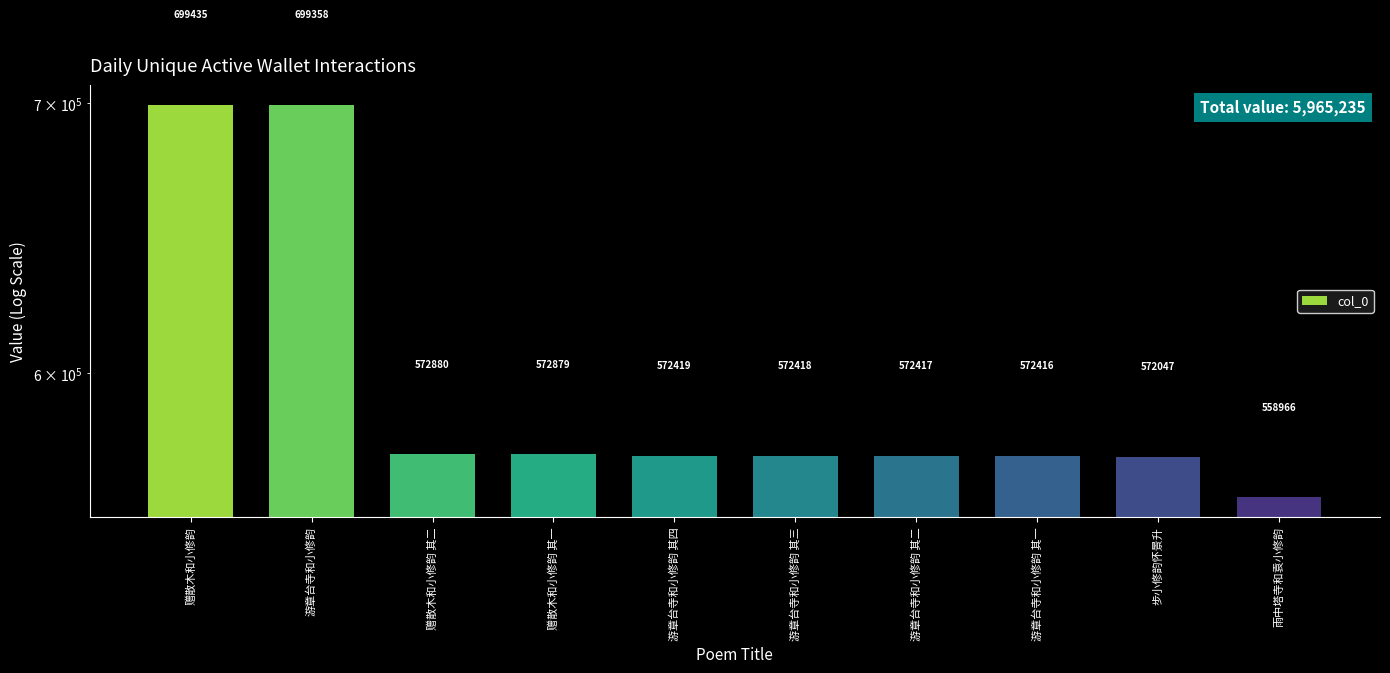

What position from the left is 赠散木和小修韵 其二?

3